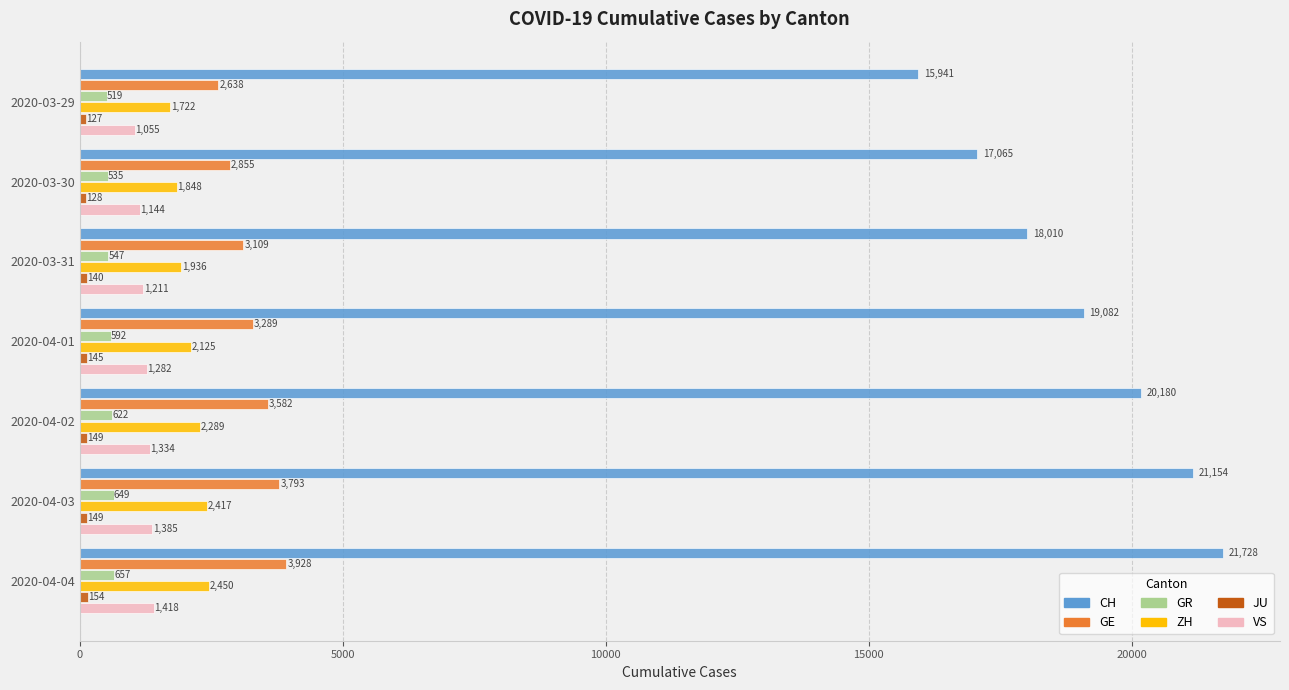

True or false: CH has a value of 25018 at 2020-04-01.

False